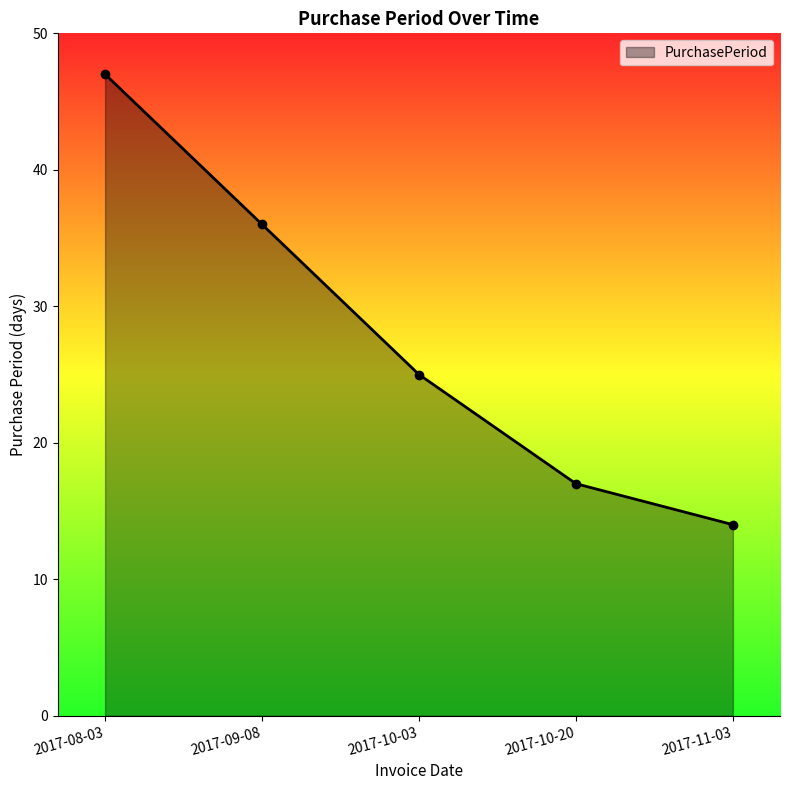

Rank the categories by value from lowest to highest.

2017-11-03, 2017-10-20, 2017-10-03, 2017-09-08, 2017-08-03